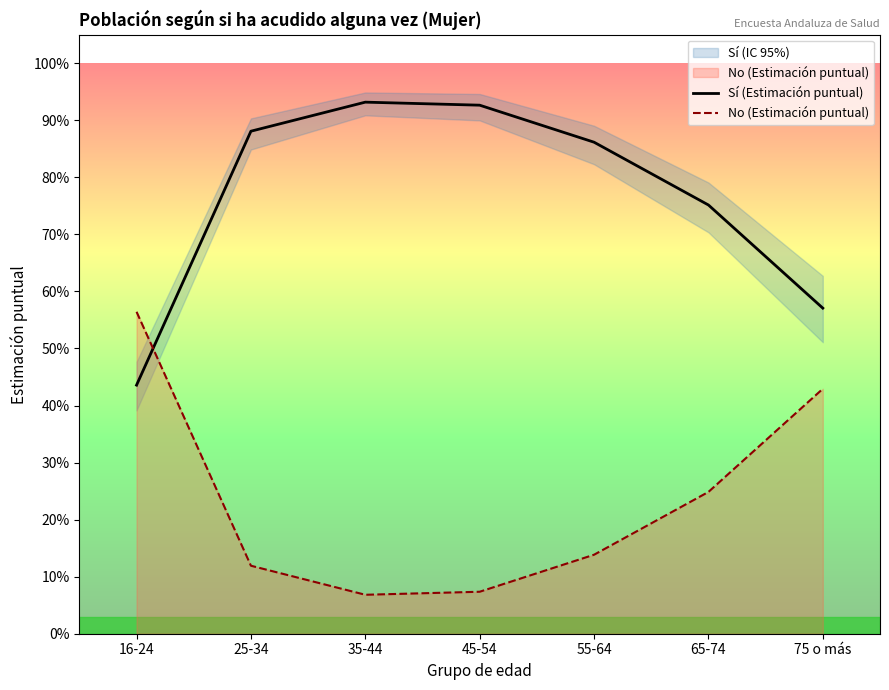

Which category has the highest value in the No (Estimación puntual) series?

16-24